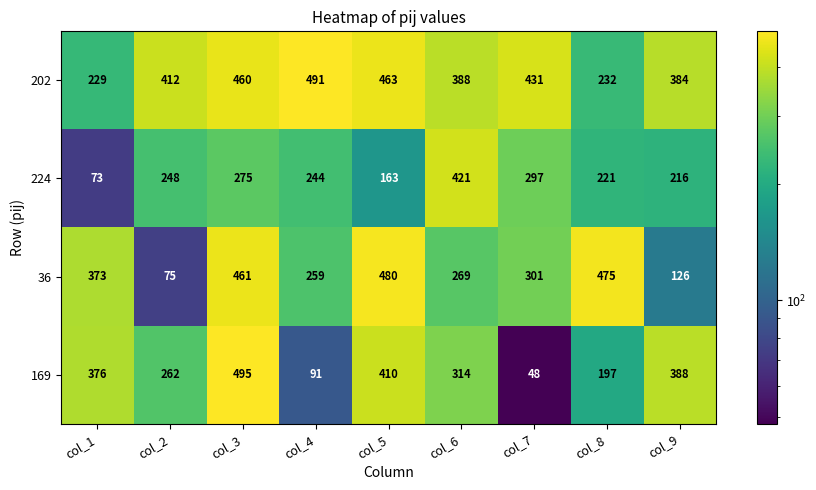

List the series in order of their overall mean, lowest first.

224, 169, 36, 202